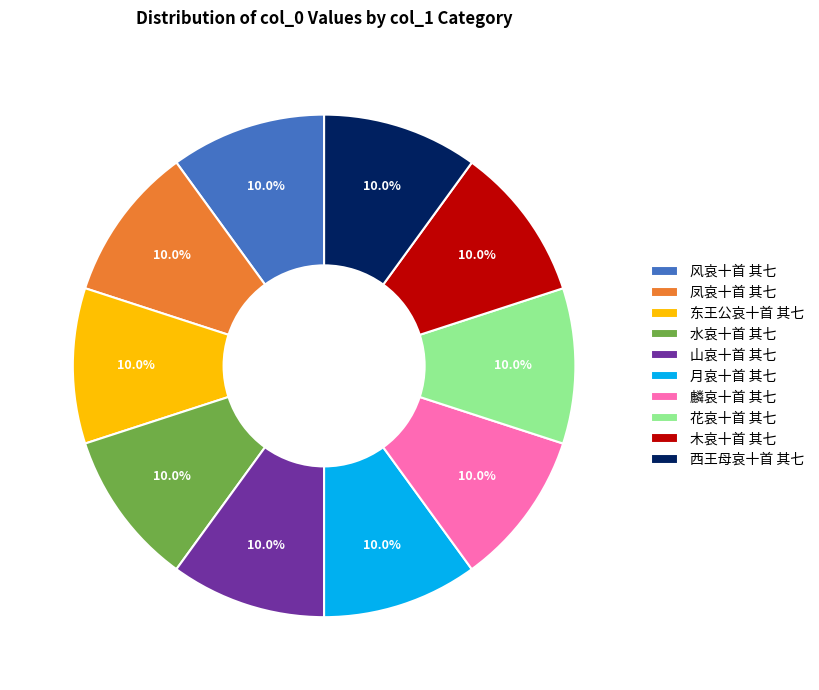

What is the ratio of the value at 西王母哀十首 其七 to the value at 花哀十首 其七?

1.0